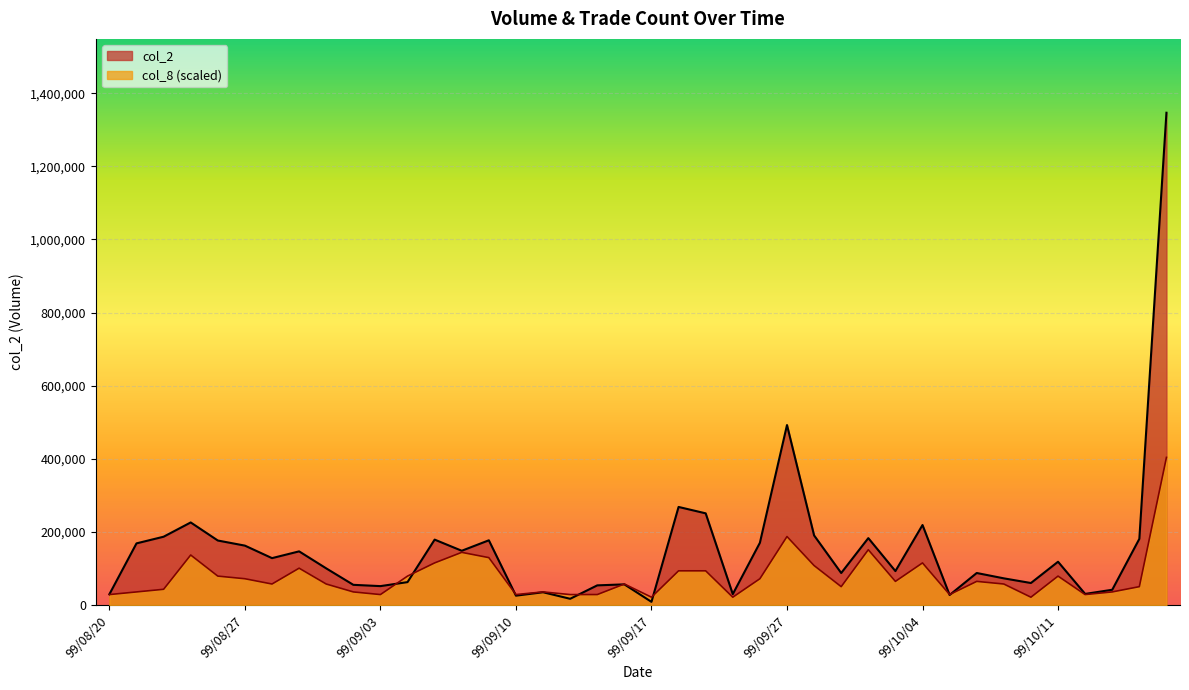

Is the value of col_8 at 99/08/27 greater than the value of col_2 at 99/09/24?

No